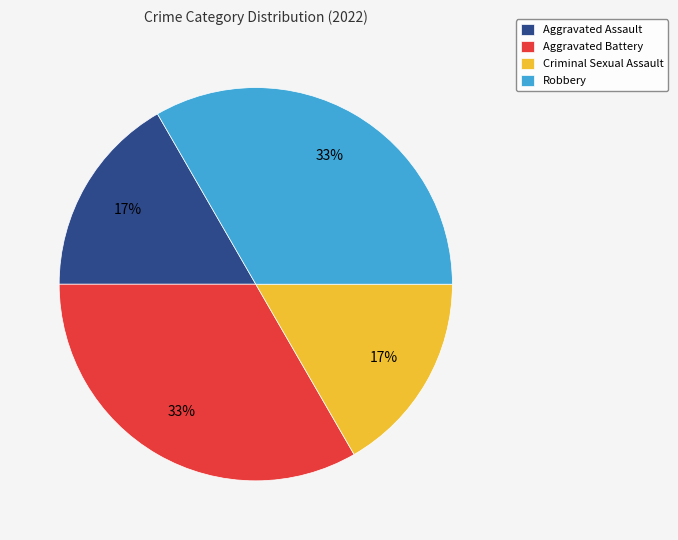

To the nearest percent, what portion does Aggravated Battery represent?

33%